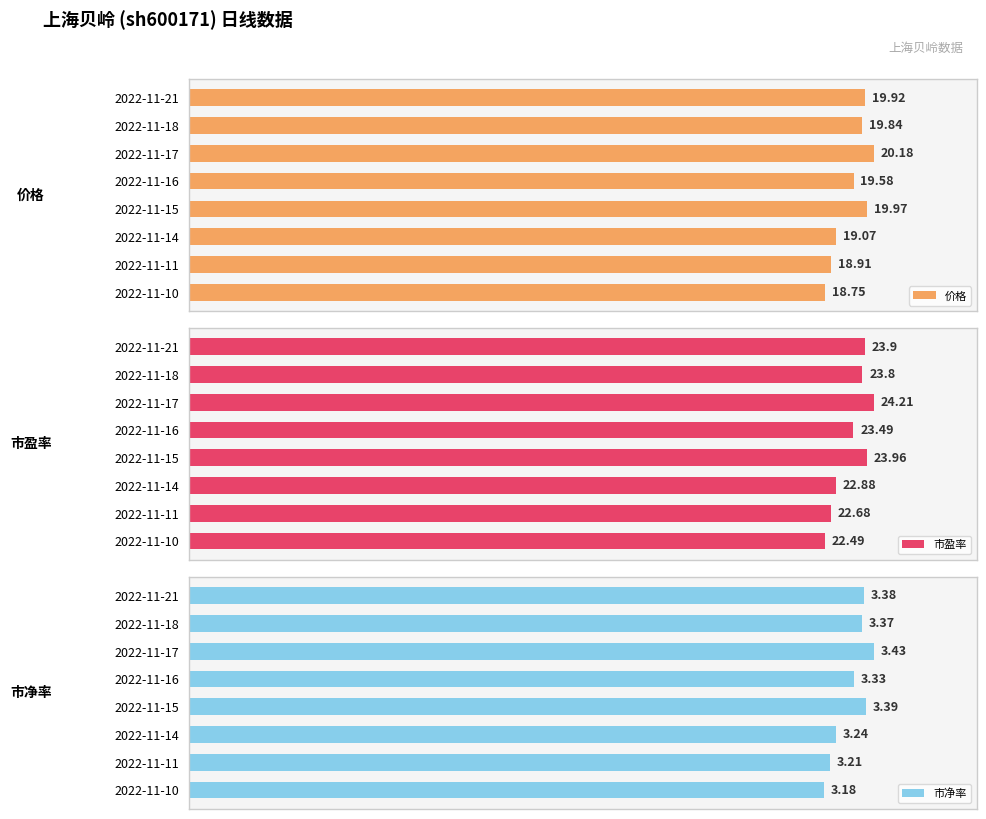

What is the value of the 市盈率 bar at the 1st from the left?

23.9